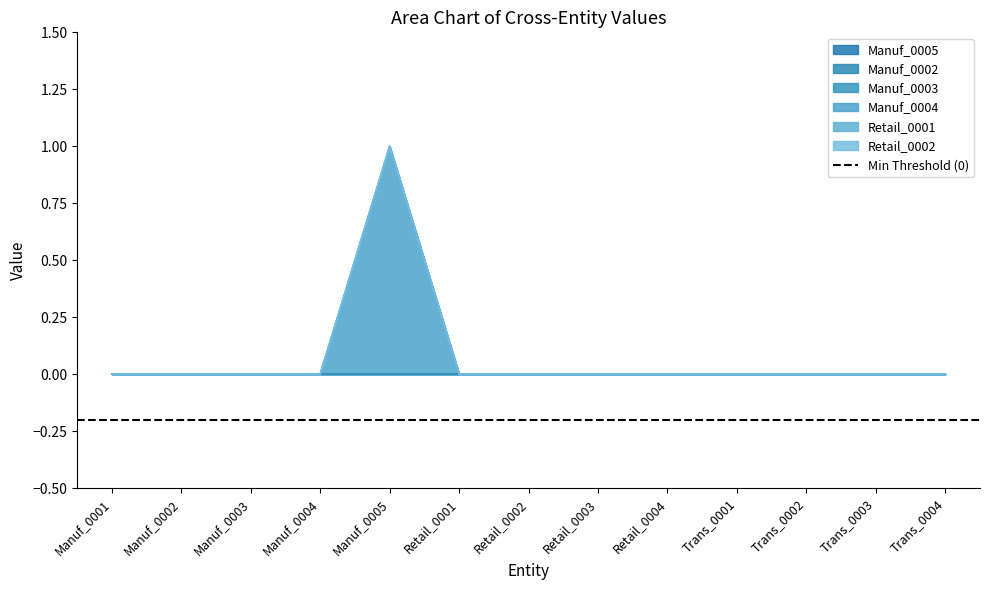

What is the label of the 7th point from the right?

Retail_0002